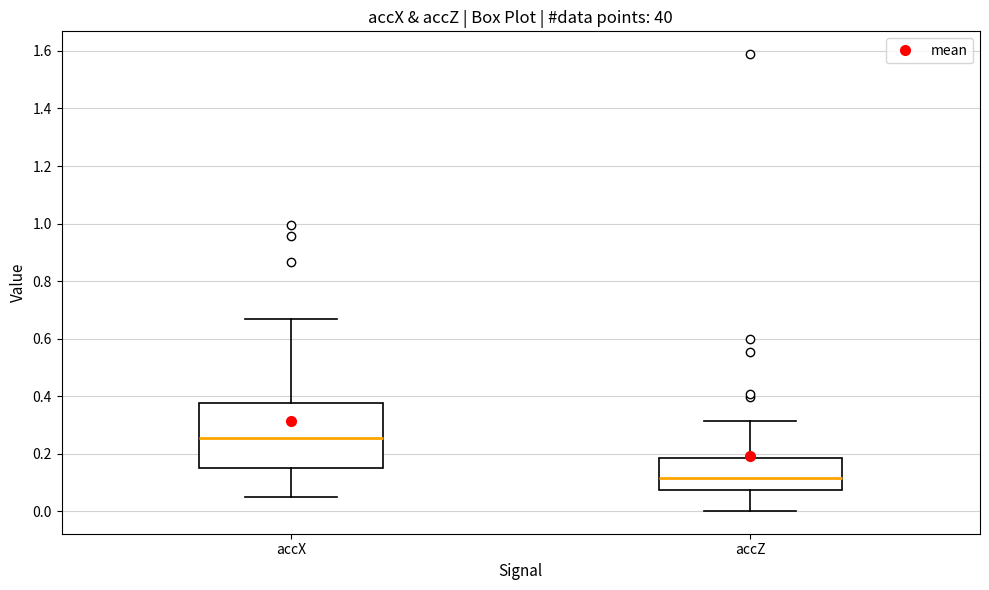

Which box's median line is the lowest?

accZ